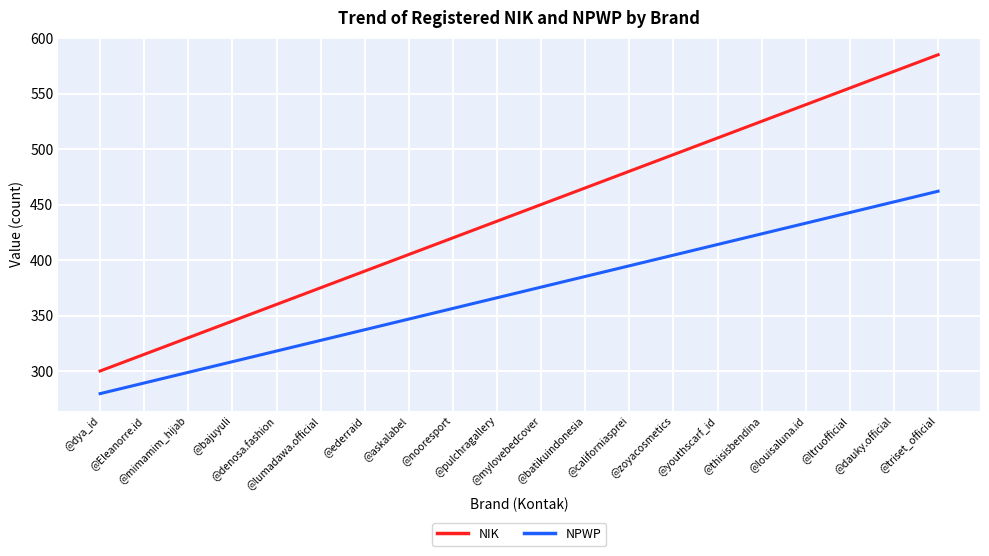

Is this an area chart (filled region under the line)?

No